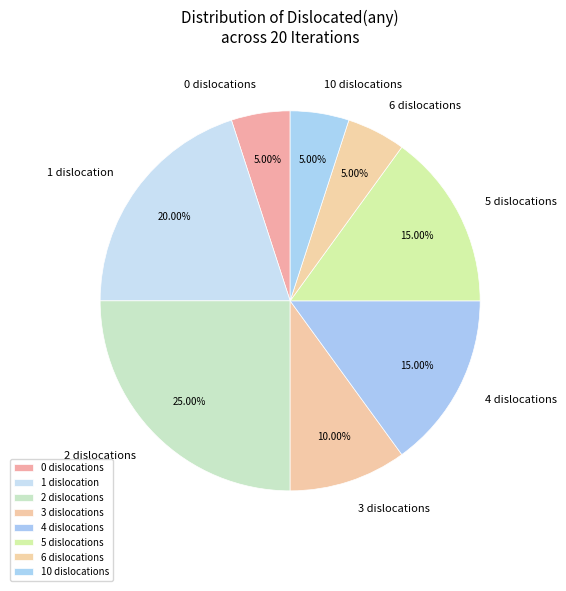

How many slices are in this pie chart?

8